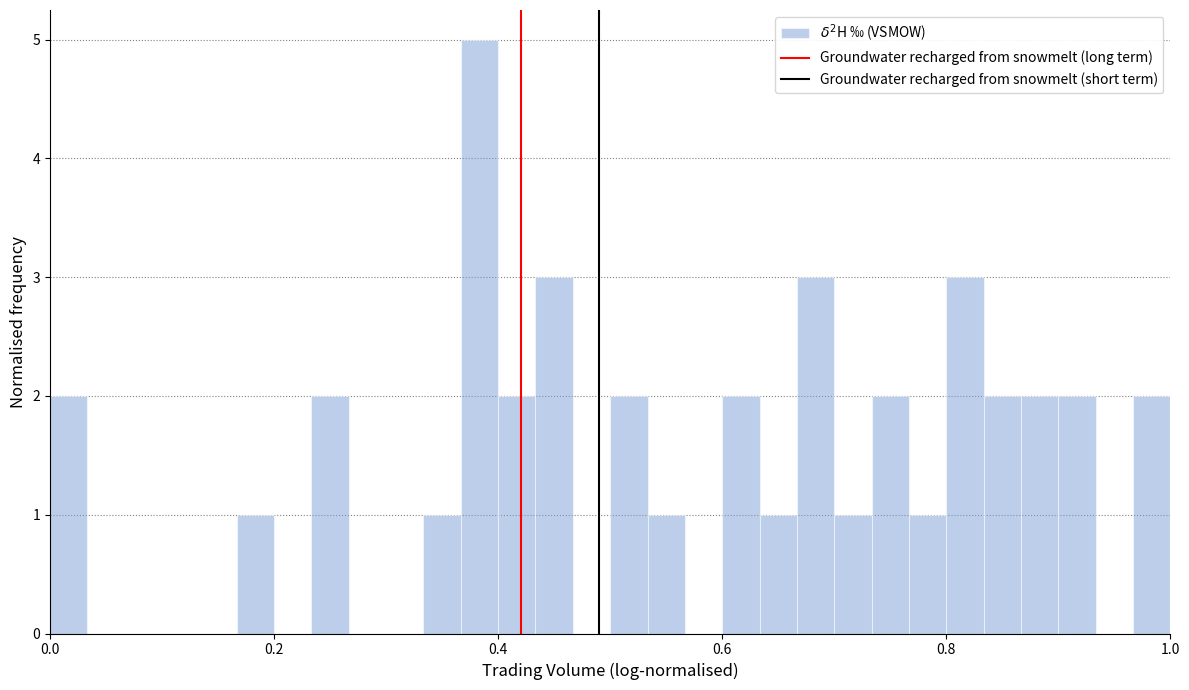

Around what value on the x-axis is the tallest bar? Give the approximate position of its centre, as read against the axis.

0.38